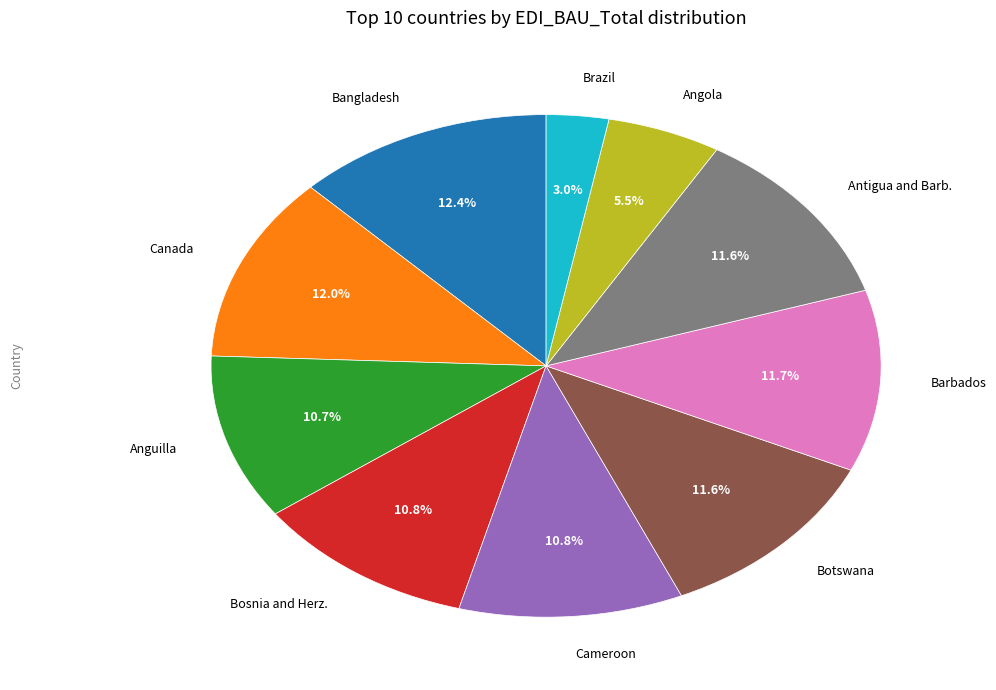

Does any single category account for the majority?

No